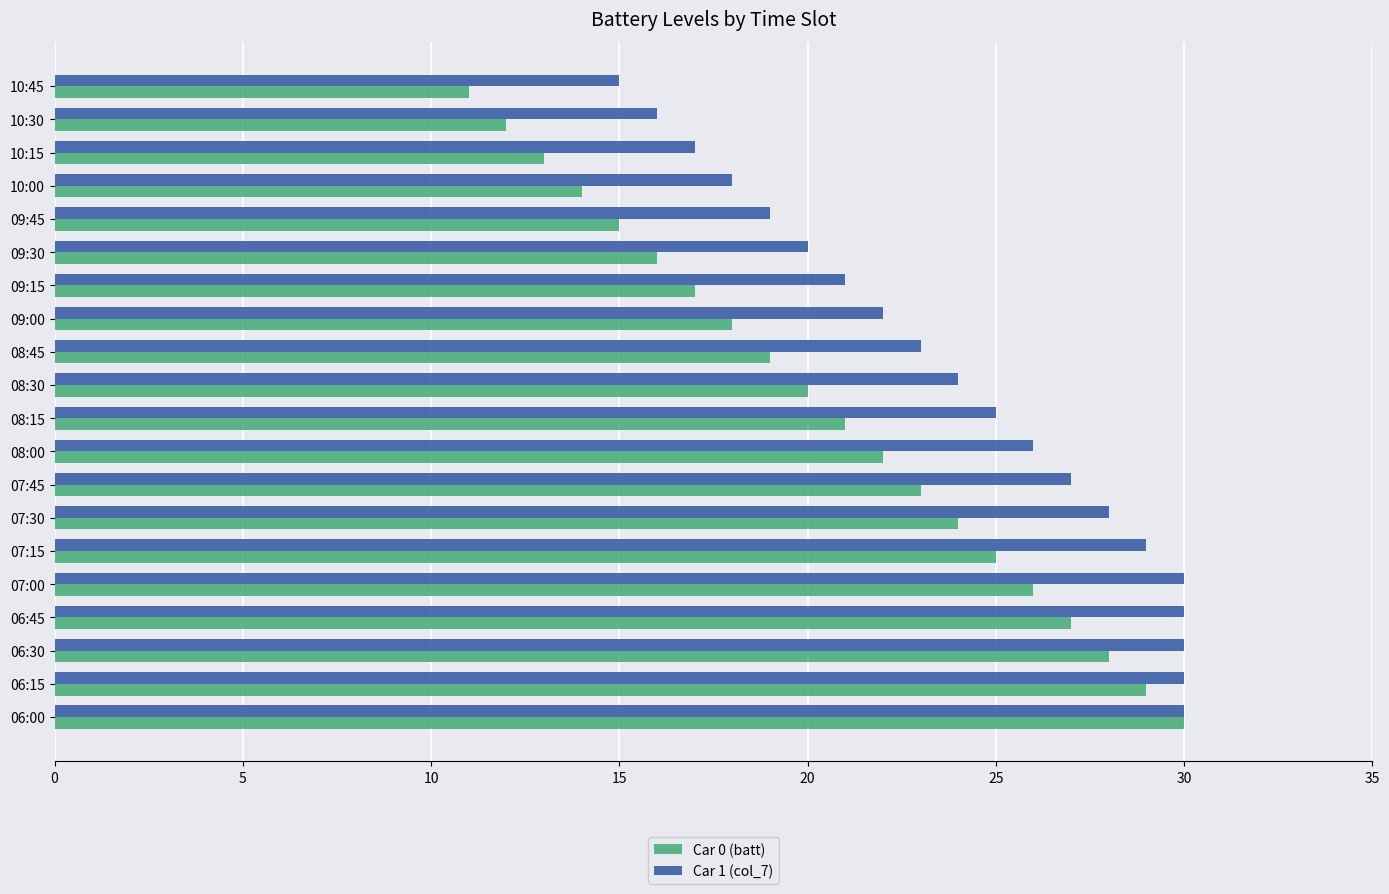

What is the minimum value for Car 1 (col_7)?

15